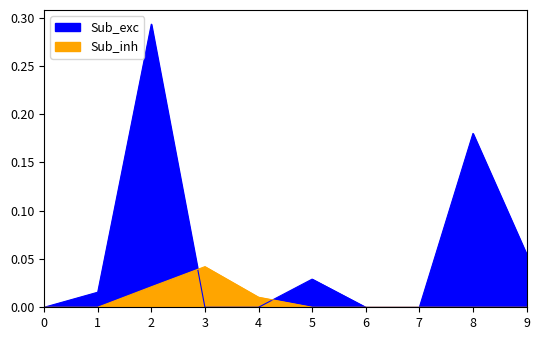

True or false: Sub_exc and Sub_inh intersect in this chart.

True